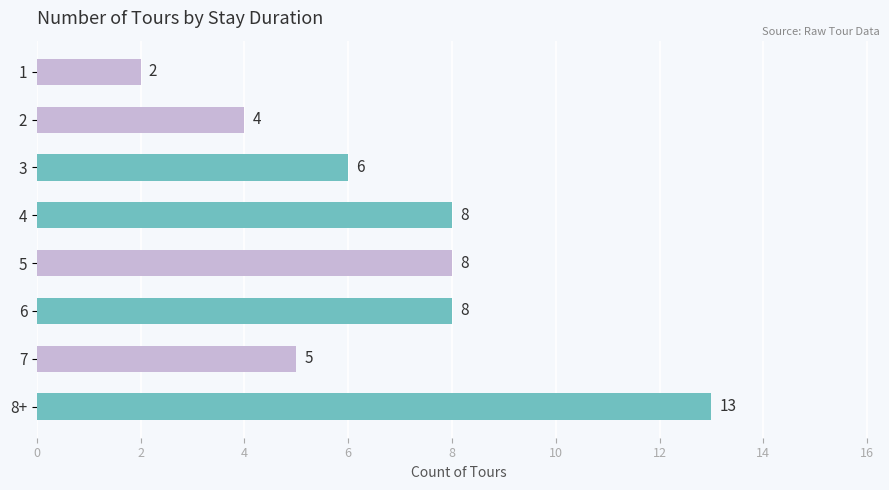

Are the bars grouped side by side (vs. stacked)?

No